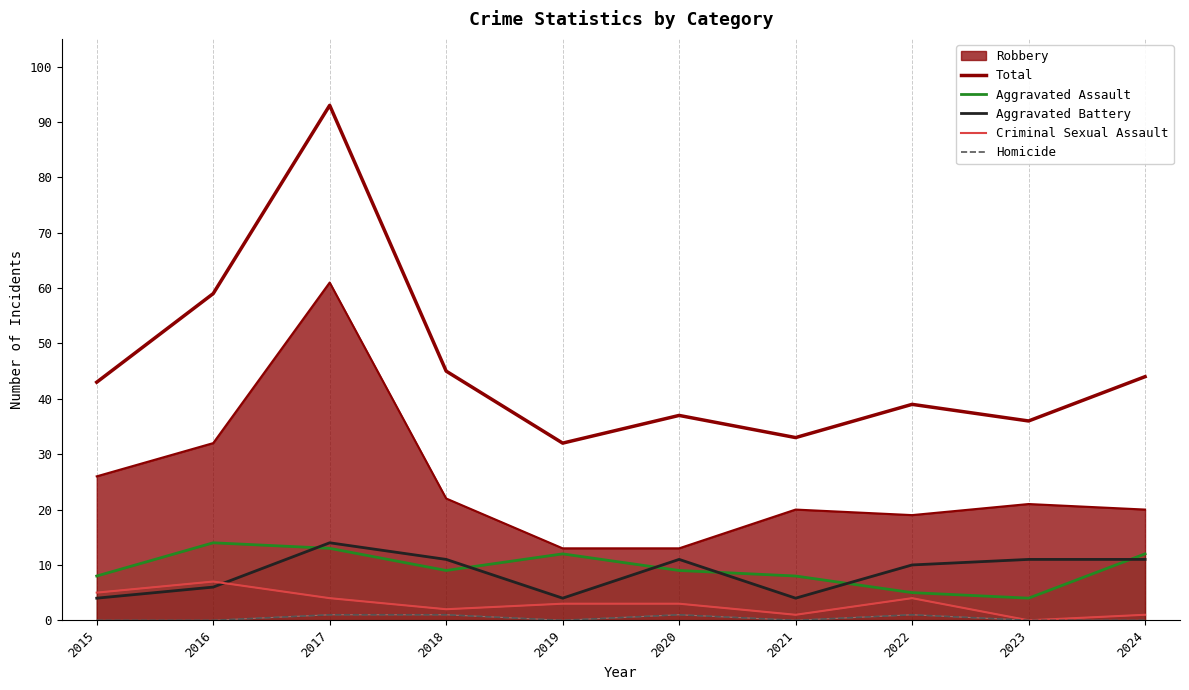

What is the lowest value of the Aggravated Assault series?

4